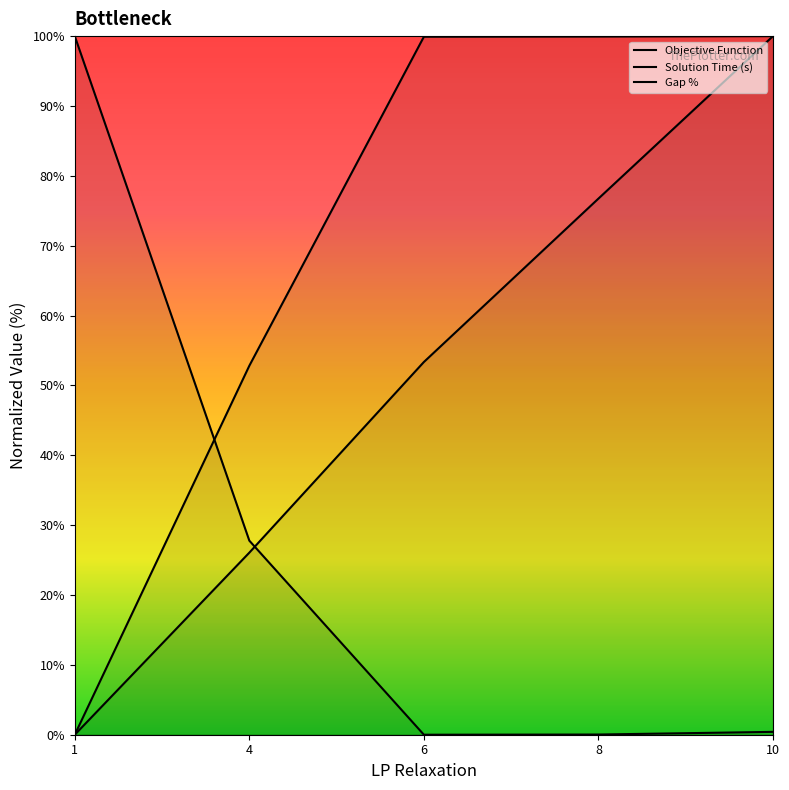

What is the value of the Gap % point at the 2nd from the left?

27.8